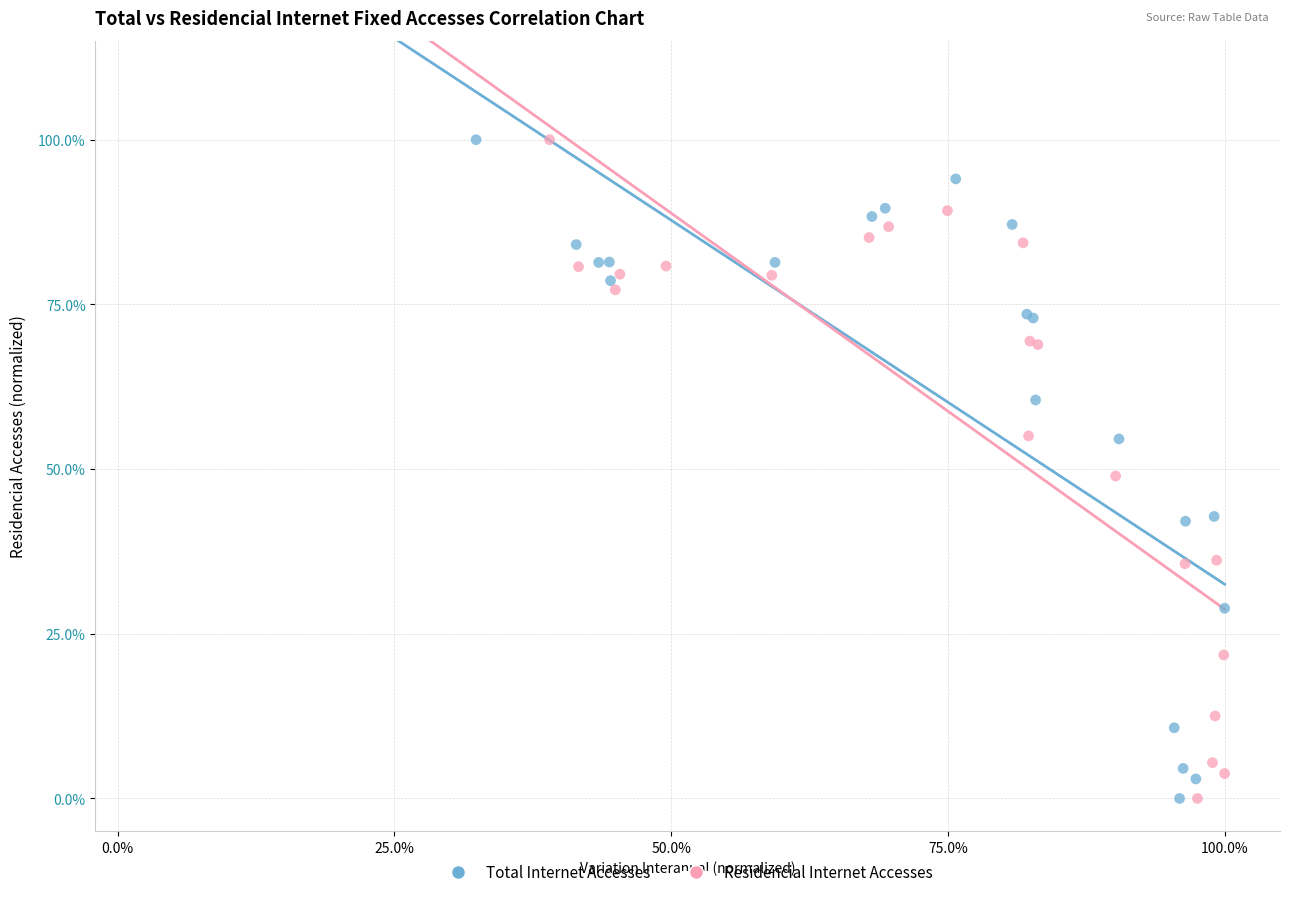

What are all the series names shown in the legend?

Total Internet Accesses, Residencial Internet Accesses